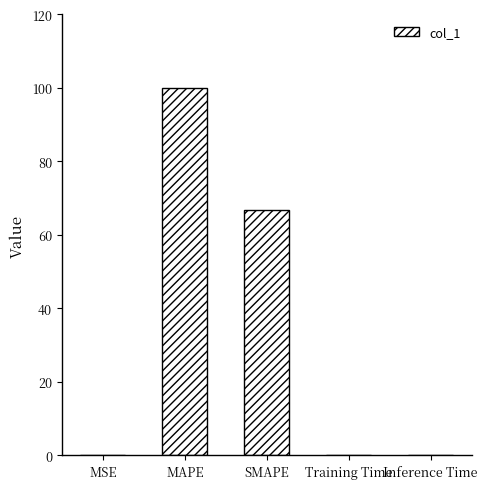

Which category has the highest value across all series?

MAPE